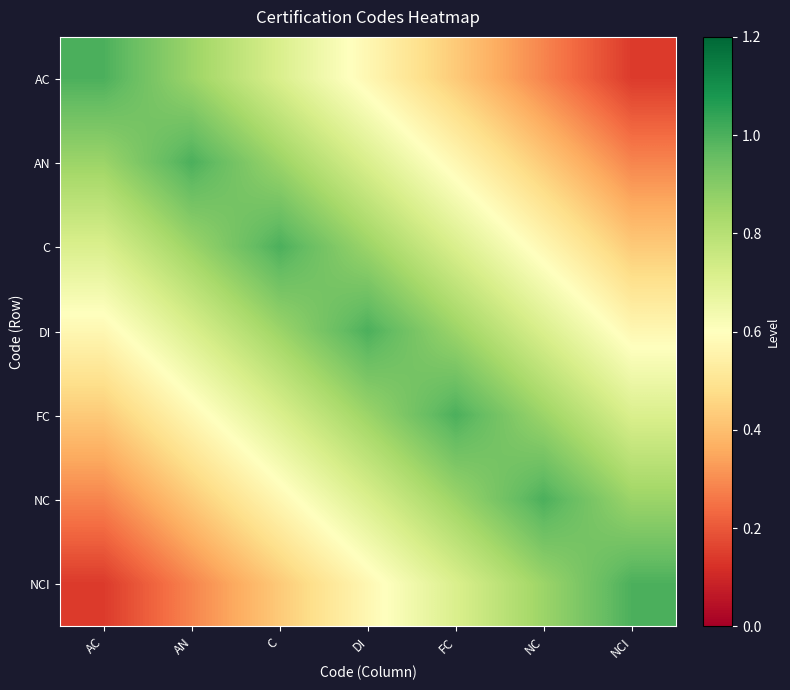

Between FC and NCI, which is larger?

FC